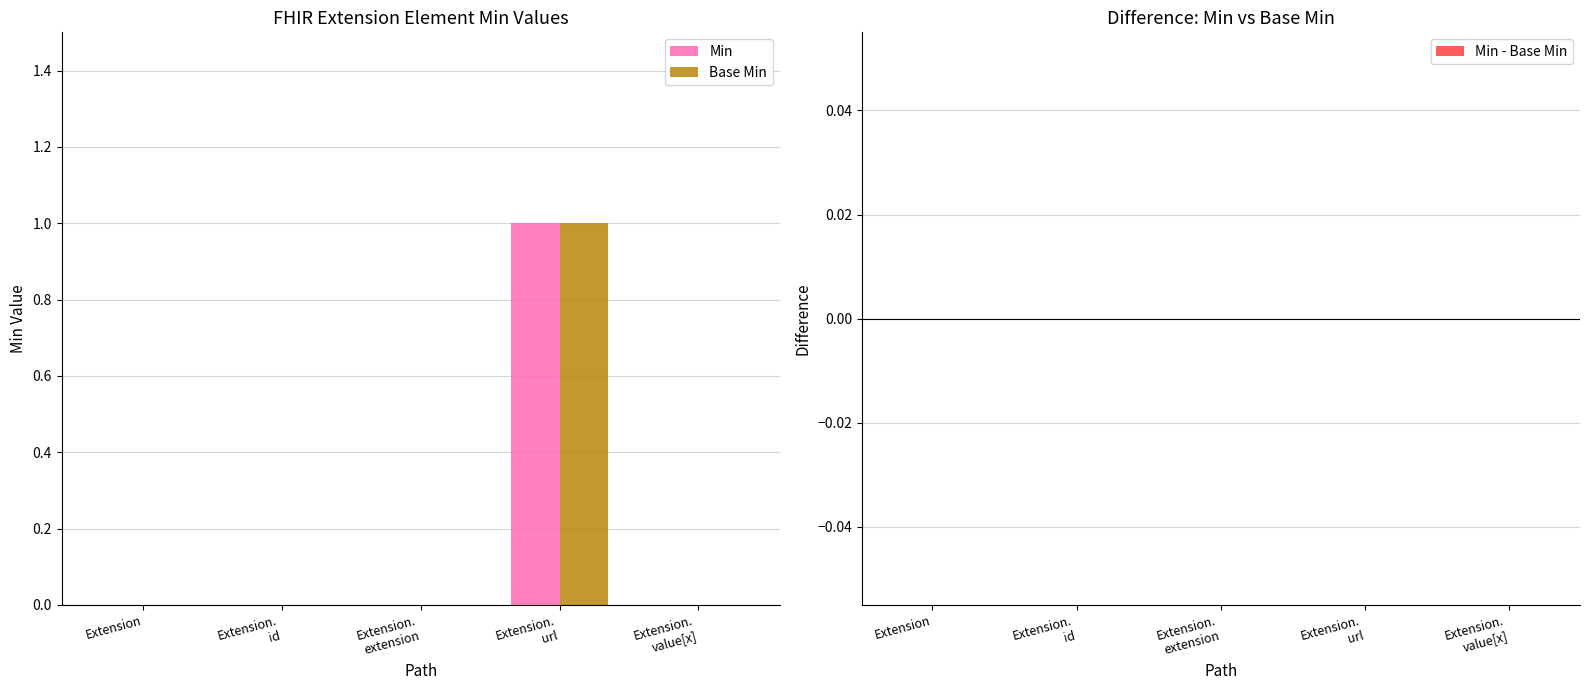

The value of Base Min at Extension is 0. True or false?

True